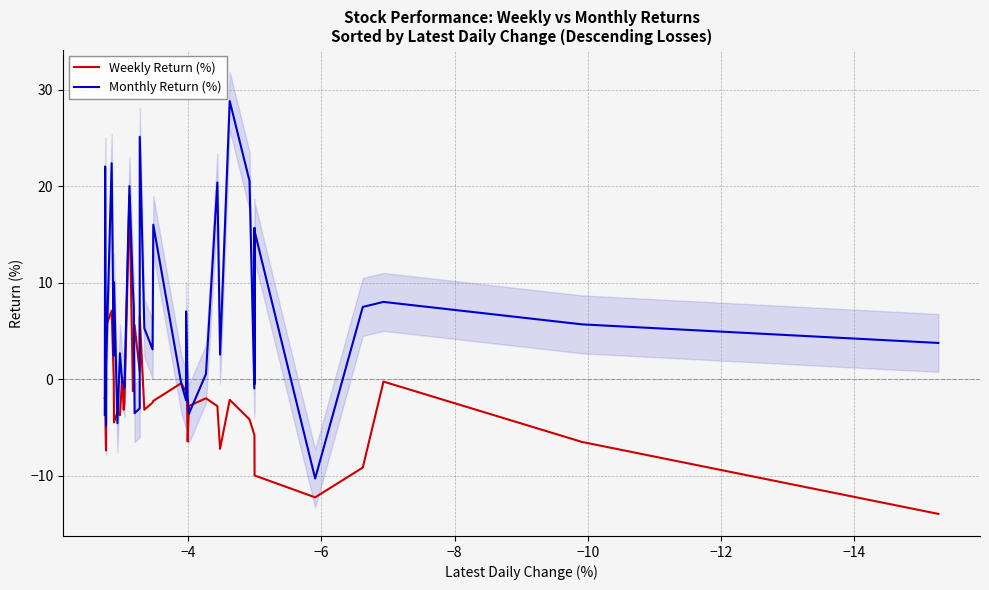

Which series has the largest range (max minus min)?

Monthly Return (%)